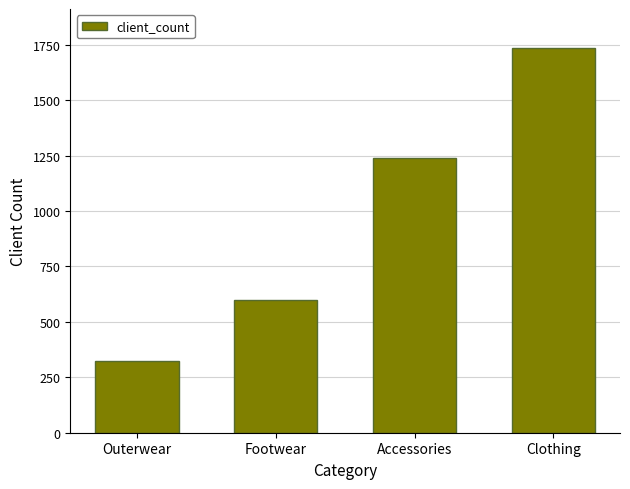

At which category does the chart reach its peak across all series?

Clothing